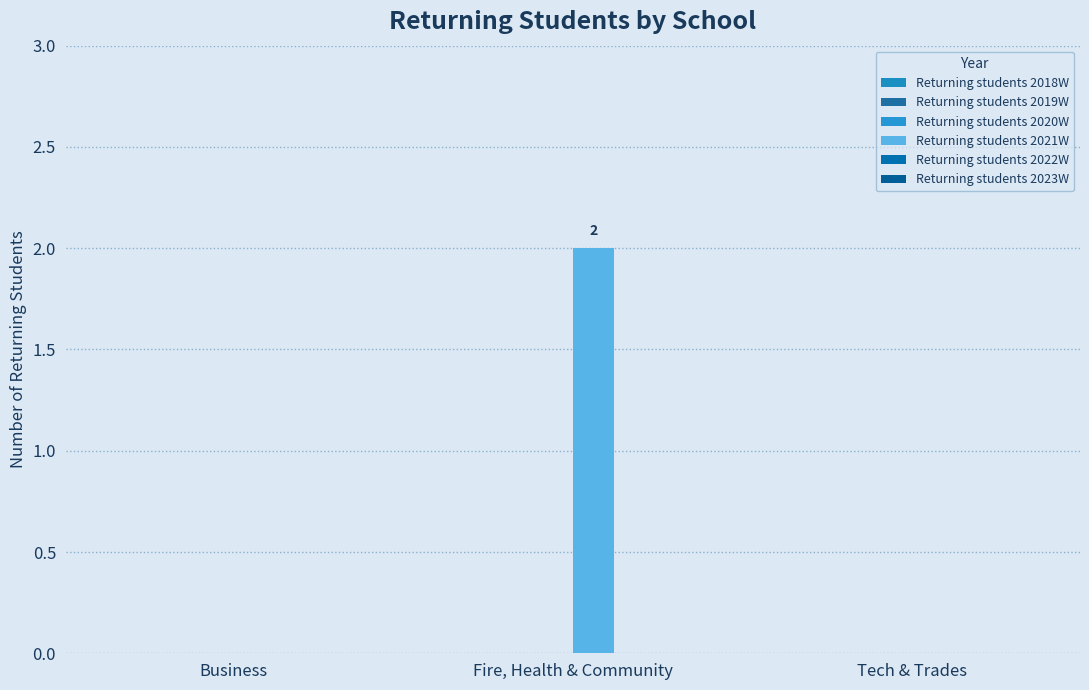

Does the chart contain stacked bars?

No